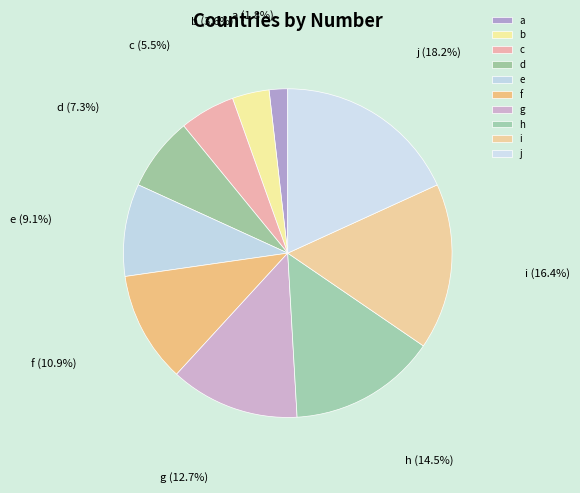

To the nearest percent, what is the combined percentage of f and j?

29%